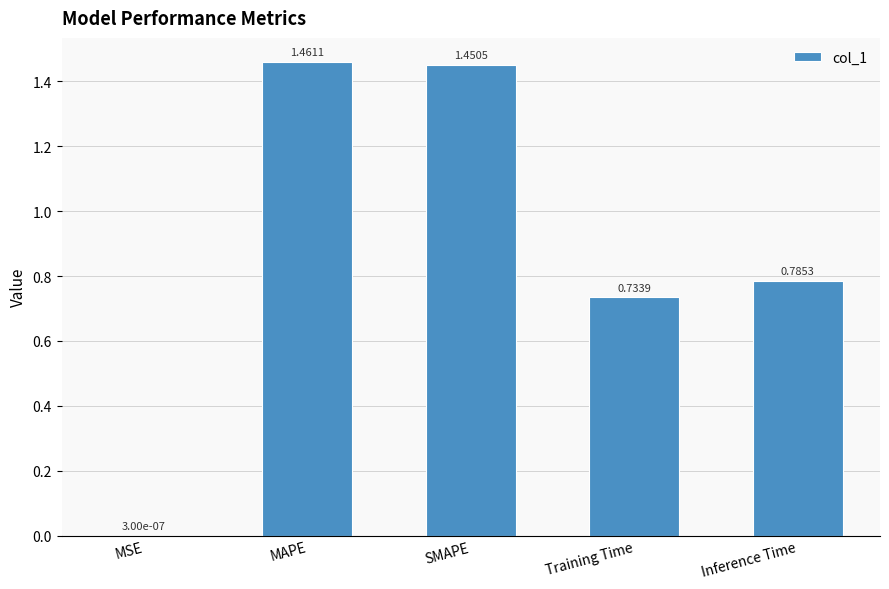

What is the sum of the values at Inference Time and SMAPE?

2.2